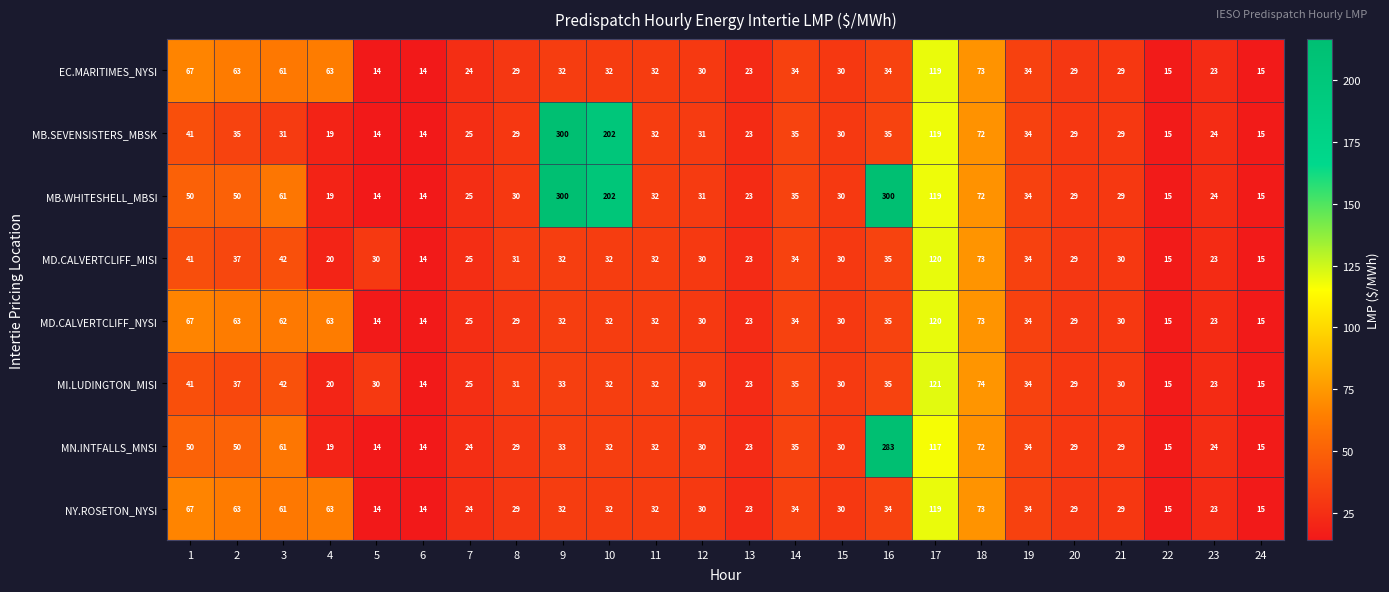

Where is MB.SEVENSISTERS_MBSK nearest to the value 157?

17